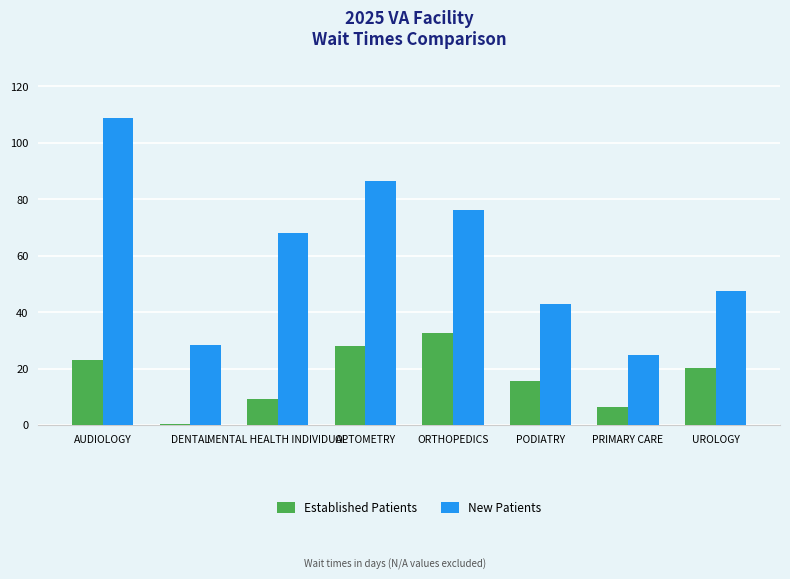

What is the sum of all Established Patients values?

135.2